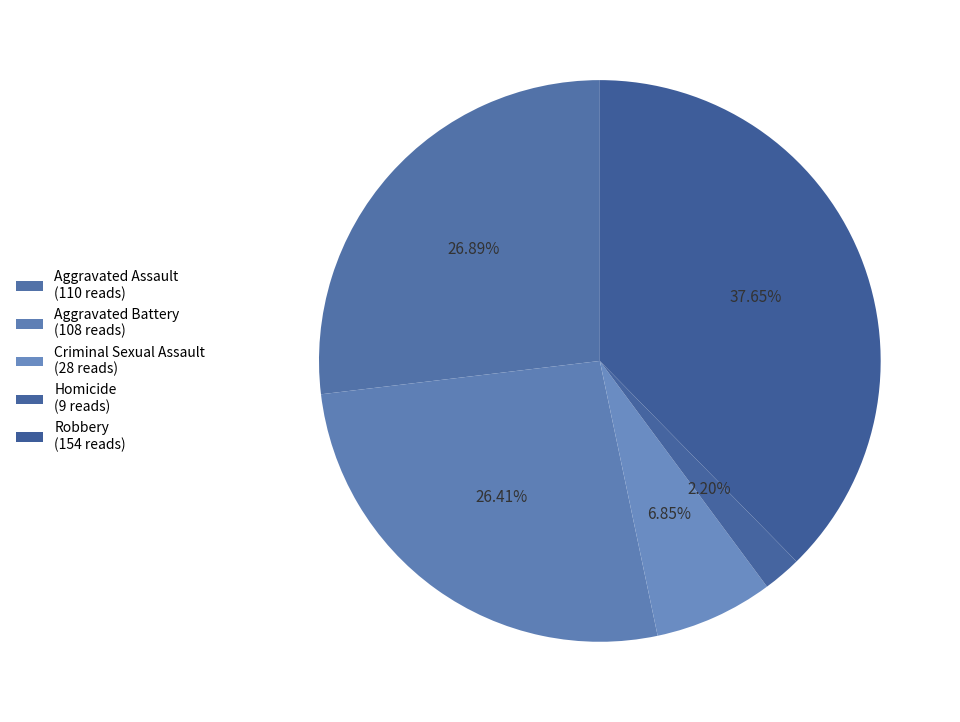

Count the number of slices in the pie.

5